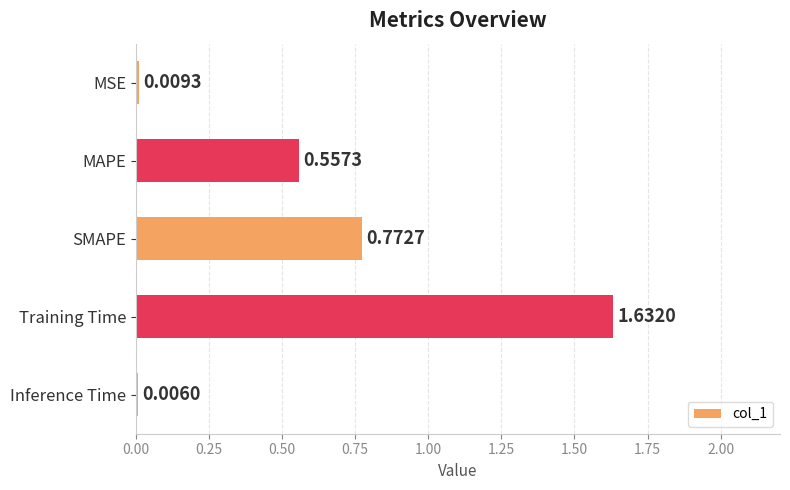

What is the sum of the values at Training Time and MAPE?

2.2